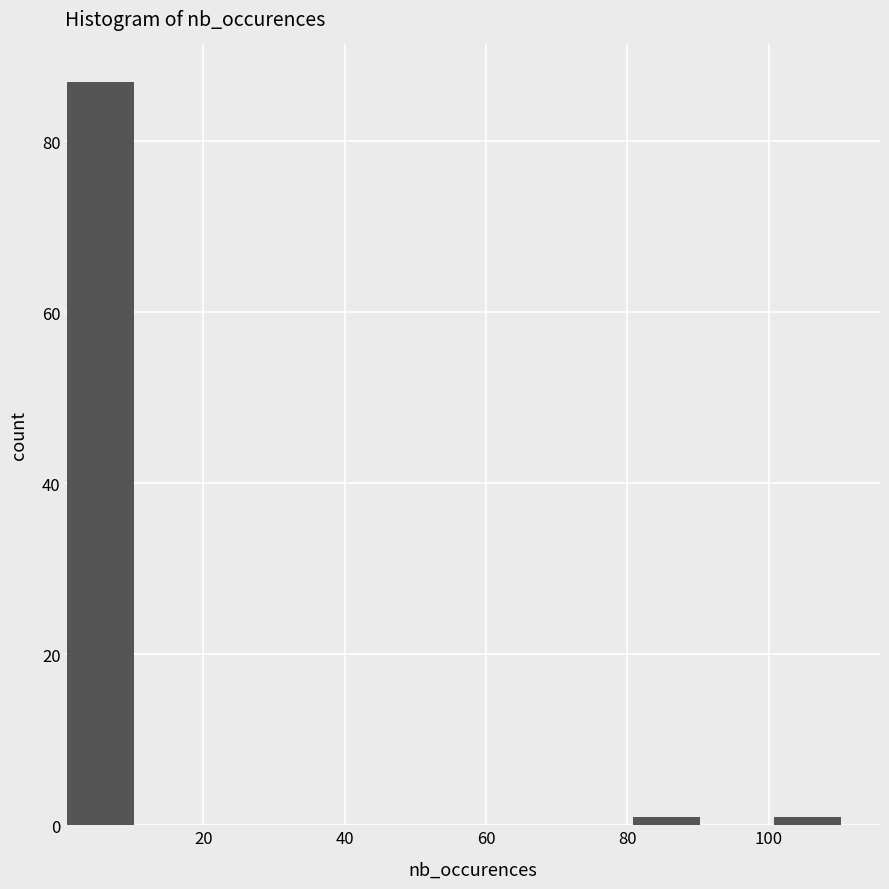

How tall is the bar that spans 0.5 to 10.5 on the x-axis? Neither the bar edges nor the heights are printed on the chart, so give them approximately, as read against the axes.

88